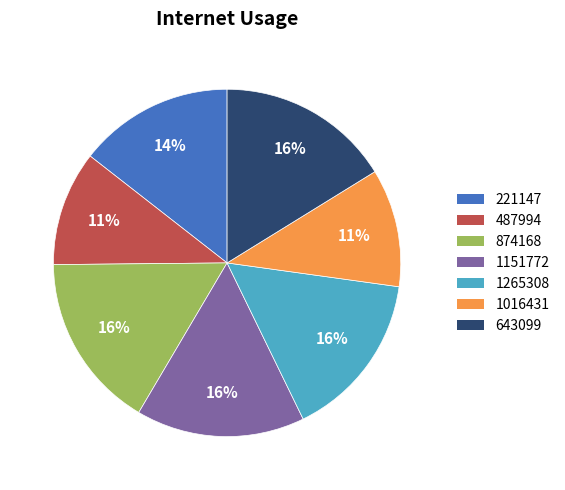

To the nearest percent, what percentage of the pie is 221147?

14%